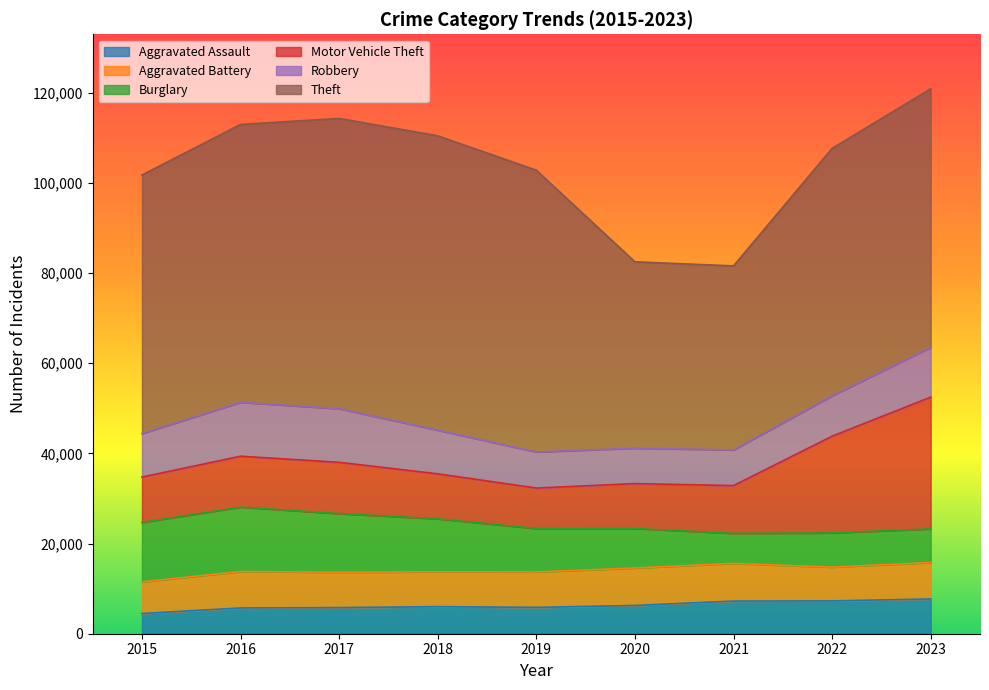

Rank the categories by Robbery value from highest to lowest.

2016, 2017, 2023, 2018, 2015, 2022, 2019, 2021, 2020